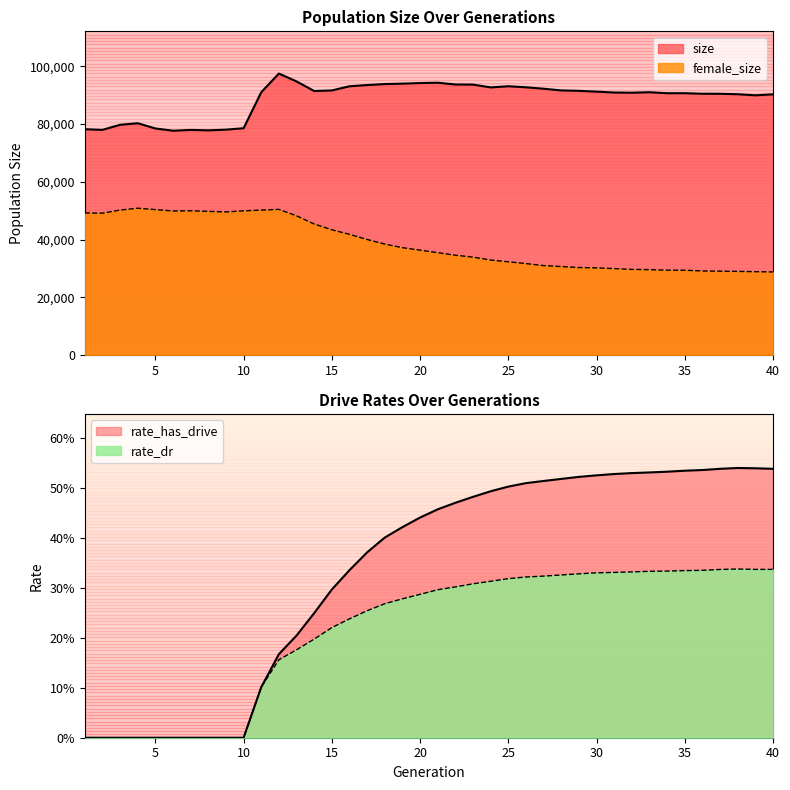

True or false: size and rate_has_drive cross at least once.

False